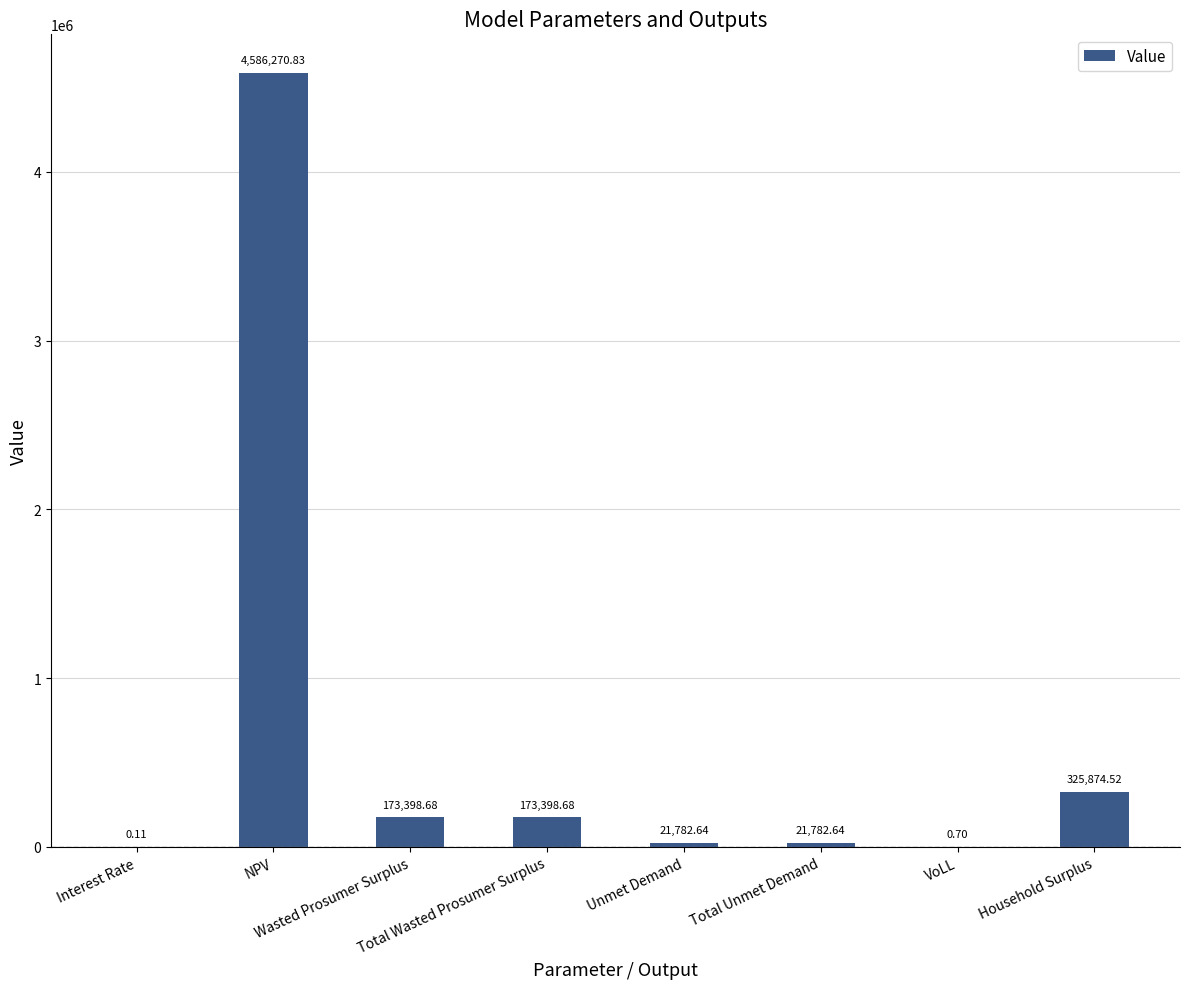

What is the change in value from Interest Rate to VoLL?

+0.6